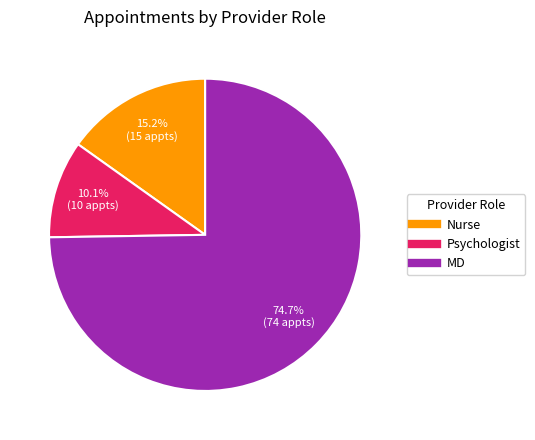

The Nurse slice represents 10% of the pie. True or false?

False